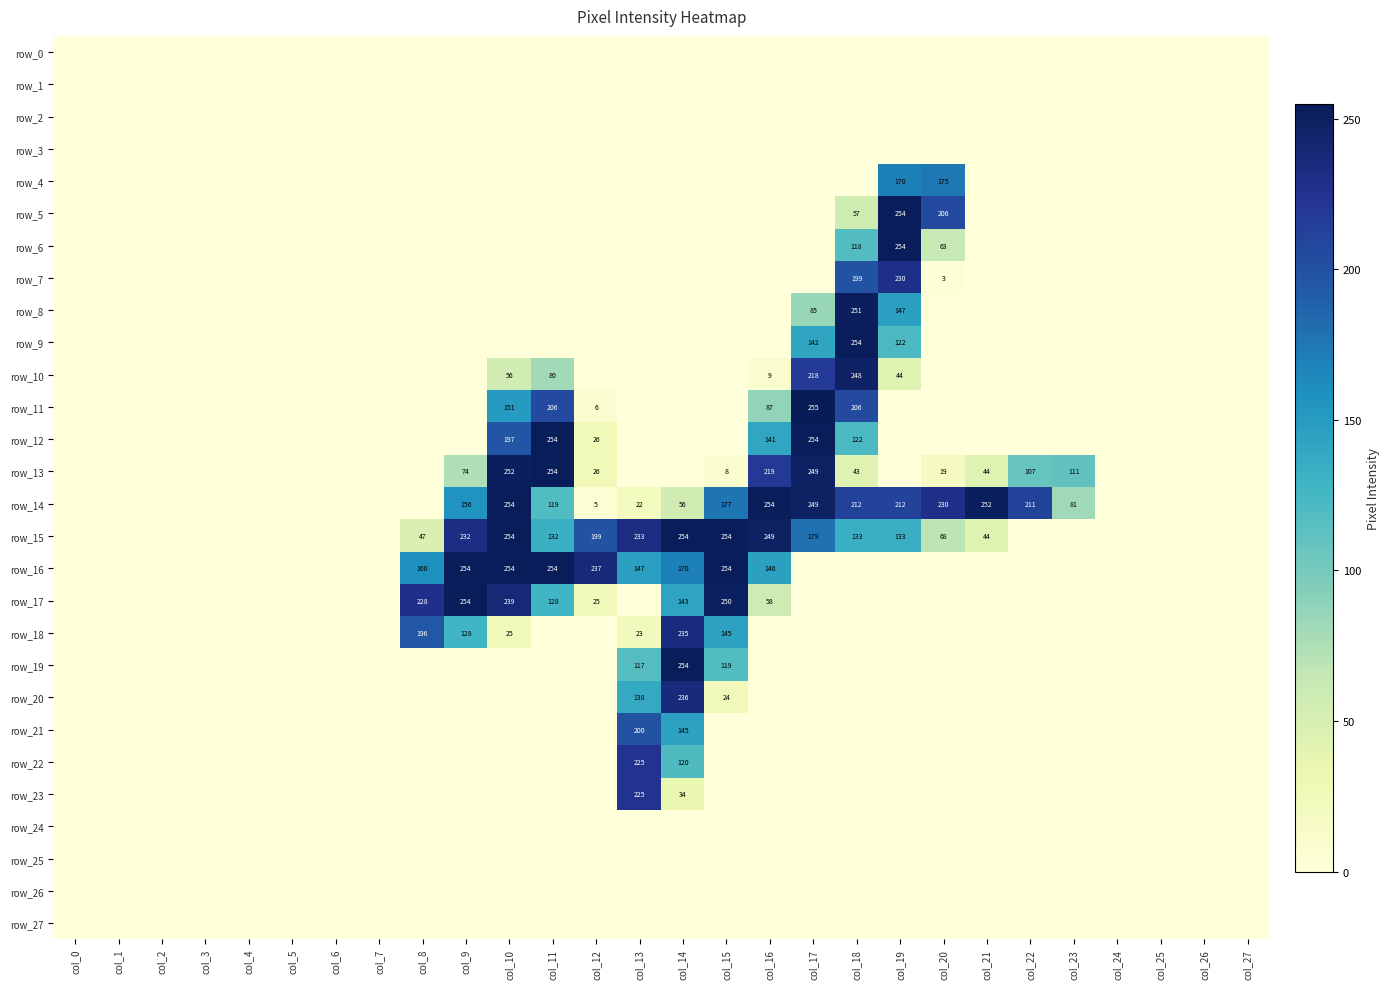

What is the maximum value shown in the chart?

255